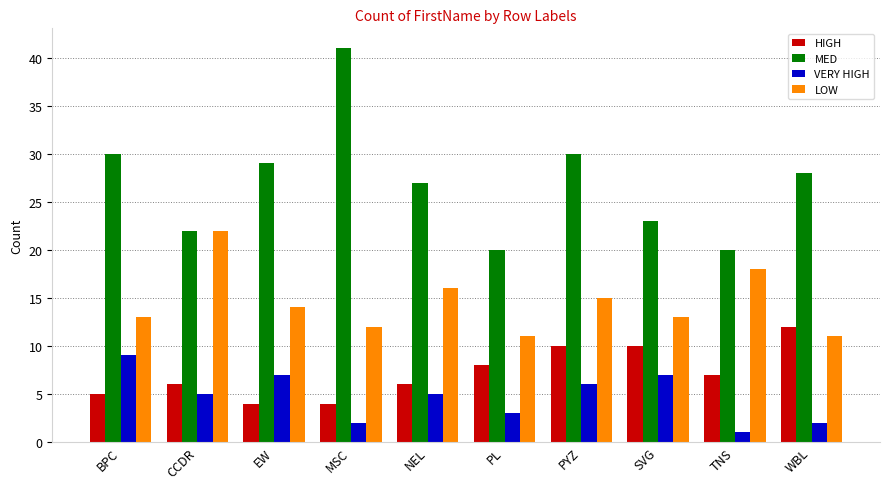

Which series has the widest spread of values?

MED